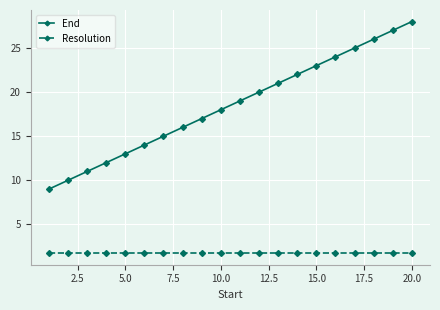

Reading left to right, extract all data points from this chart.

End: 9.0	10.0	11.0	12.0	13.0	14.0	15.0	16.0	17.0	18.0	19.0	20.0	21.0	22.0	23.0	24.0	25.0	26.0	27.0	28.0
Resolution: 1.7	1.7	1.7	1.7	1.7	1.7	1.7	1.7	1.7	1.7	1.7	1.7	1.7	1.7	1.7	1.7	1.7	1.7	1.7	1.7